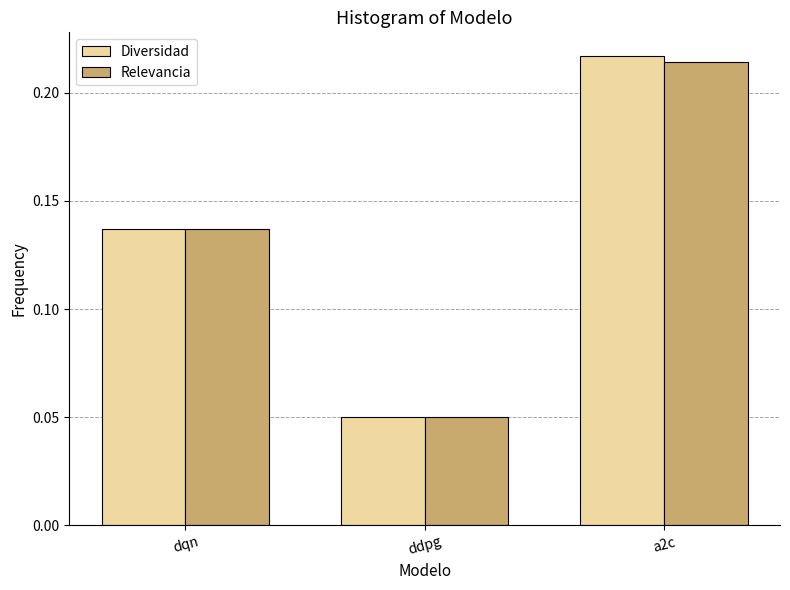

What is the label of the 3rd bar from the right?

dqn